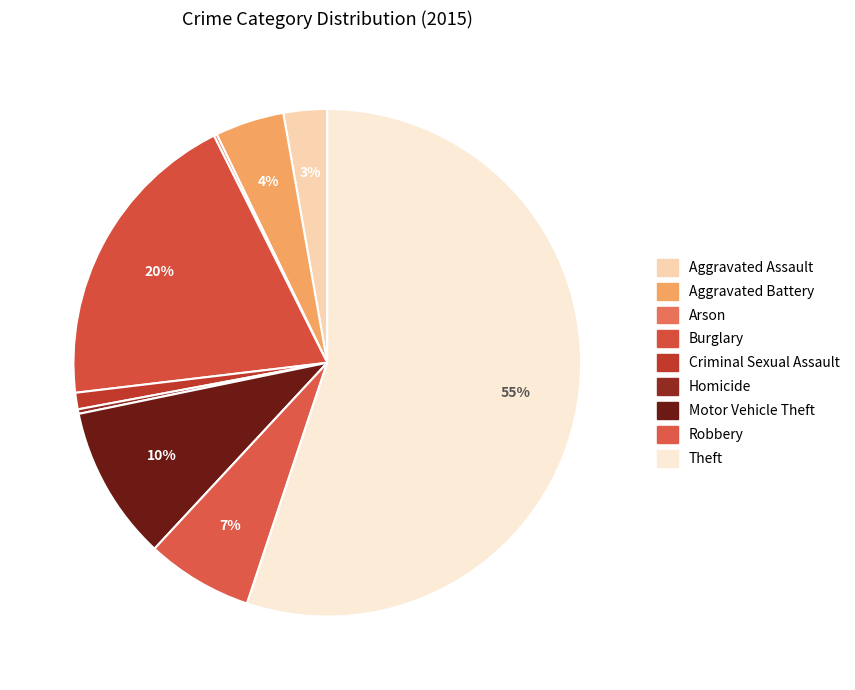

Which has a higher value, Homicide or Arson?

Homicide